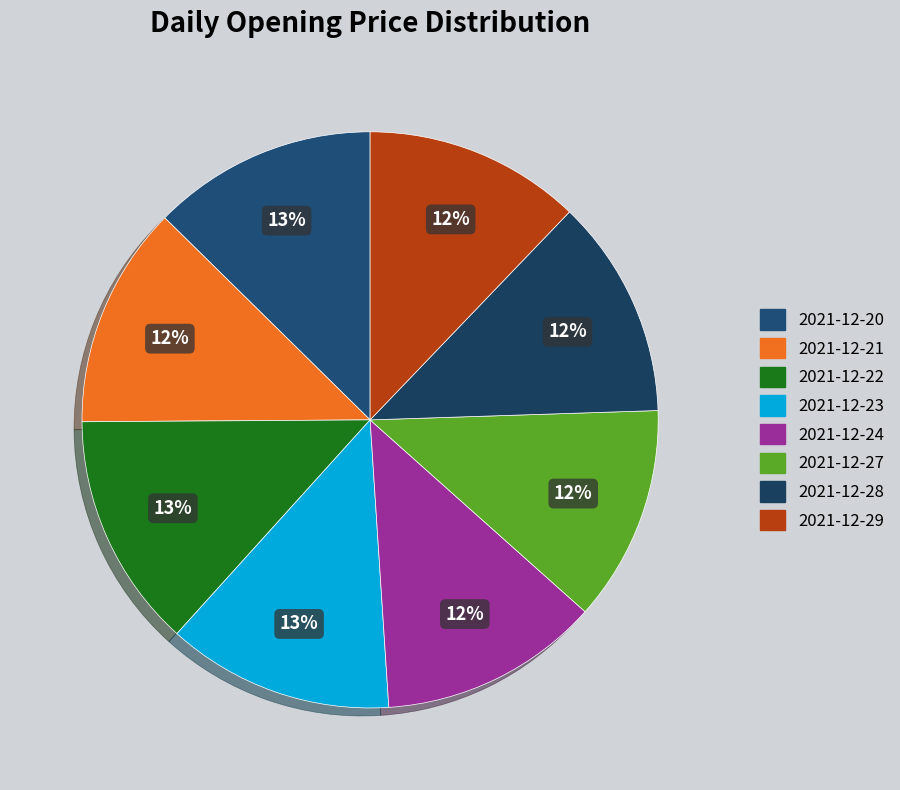

Combined, what portion of the pie is 2021-12-24 and 2021-12-27?

24.5%